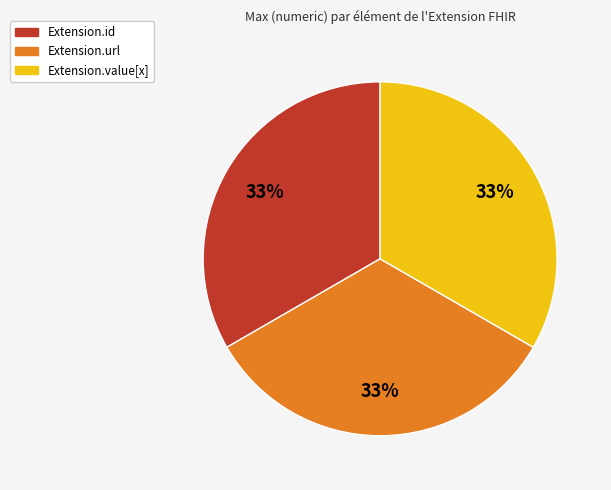

Is there a majority slice in this chart?

No